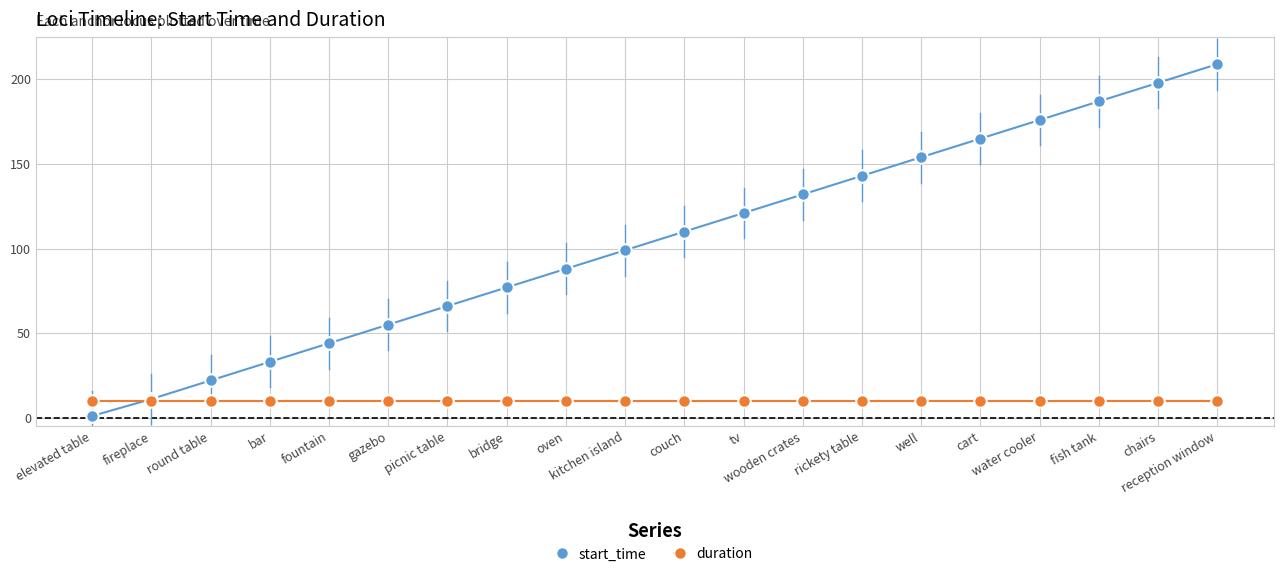

Which series ends up on top after the final intersection of duration and start_time?

start_time